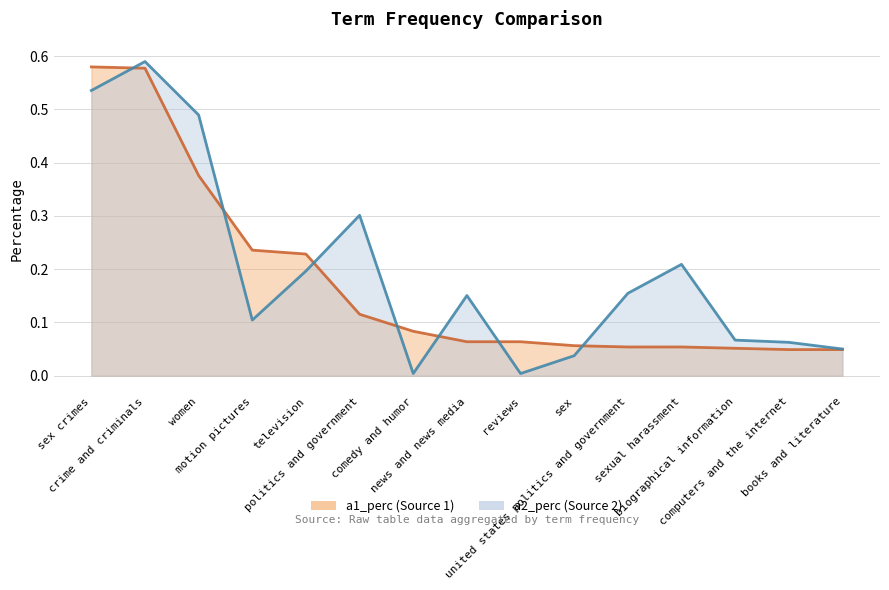

Reading left to right, transcribe all the data shown in this chart.

a1_perc: 0.6	0.6	0.4	0.2	0.2	0.1	0.1	0.1	0.1	0.1	0.1	0.1	0.1	0.0	0.0
a2_perc: 0.5	0.6	0.5	0.1	0.2	0.3	0.0	0.2	0.0	0.0	0.2	0.2	0.1	0.1	0.1